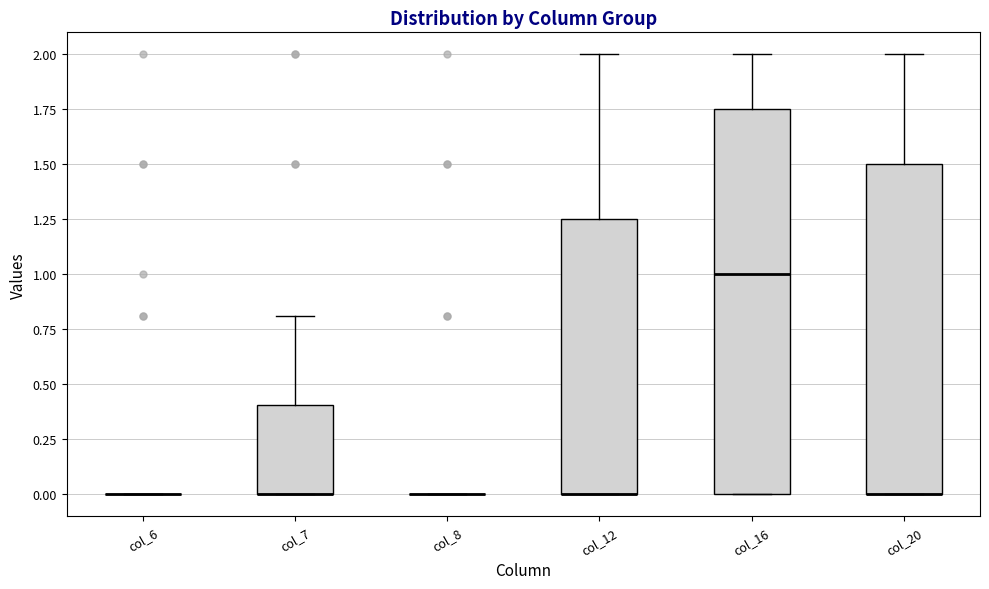

Comparing the boxes themselves (not the whiskers), which one is the tallest?

col_16